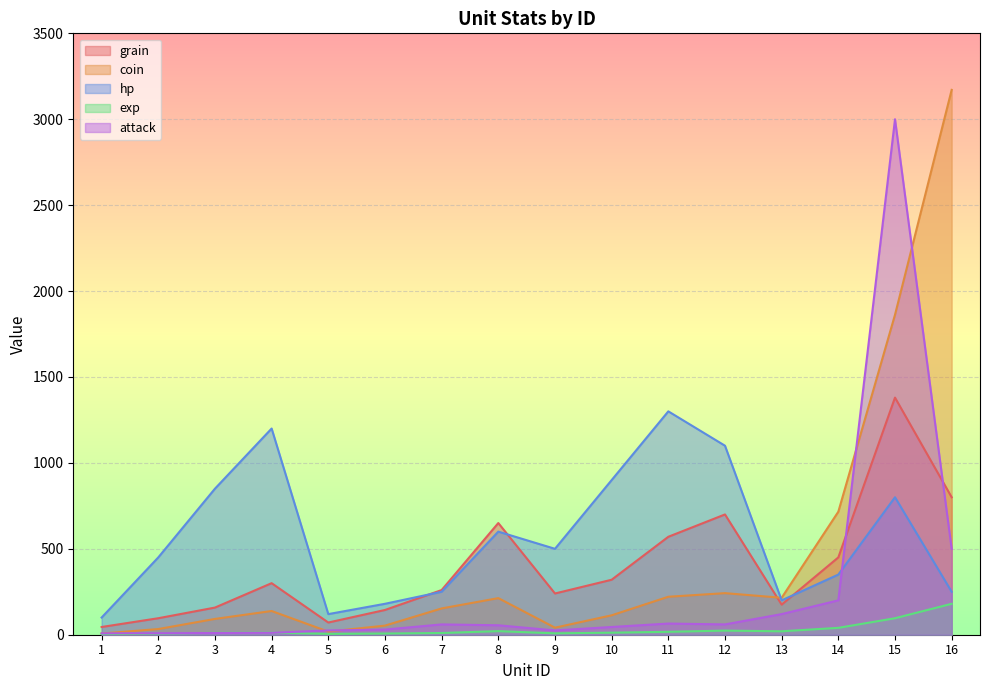

Rank the categories by coin value from lowest to highest.

1, 5, 2, 9, 6, 3, 10, 4, 7, 8, 13, 11, 12, 14, 15, 16